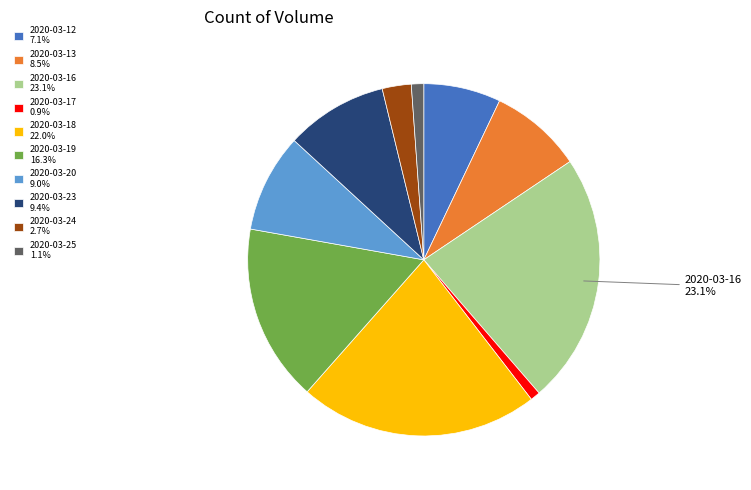

Which slice is the largest?

2020-03-16